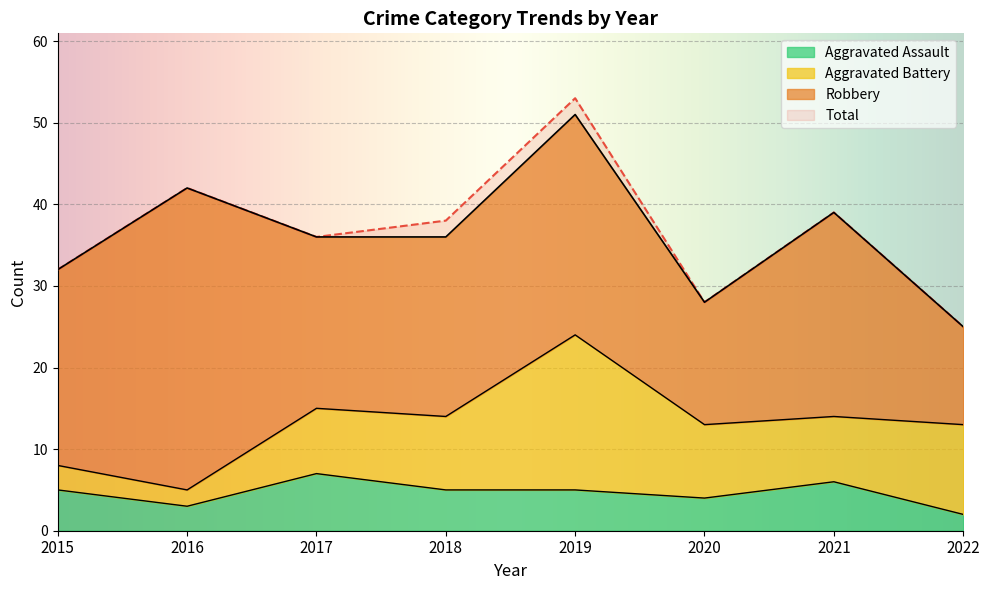

Is the value of Total at 2017 greater than the value of Aggravated Assault at 2015?

Yes